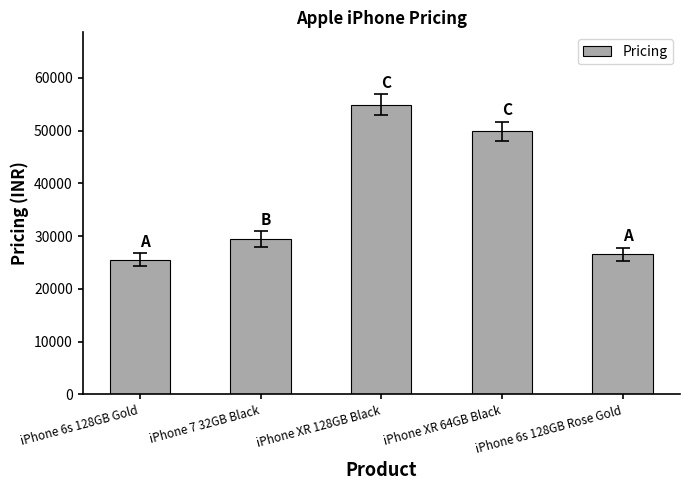

Which category has the highest value across all series?

iPhone XR 128GB Black